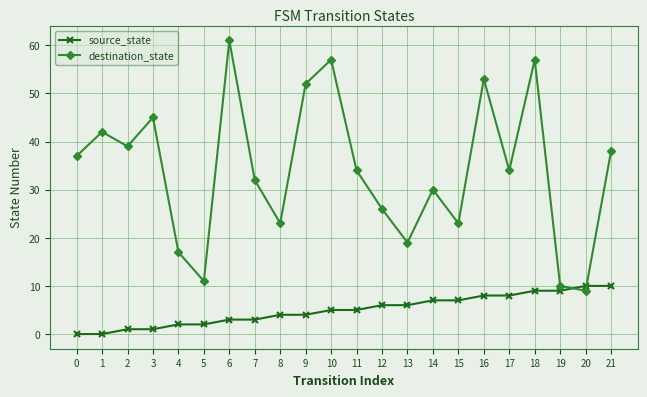

Which series has the widest spread of values?

destination_state